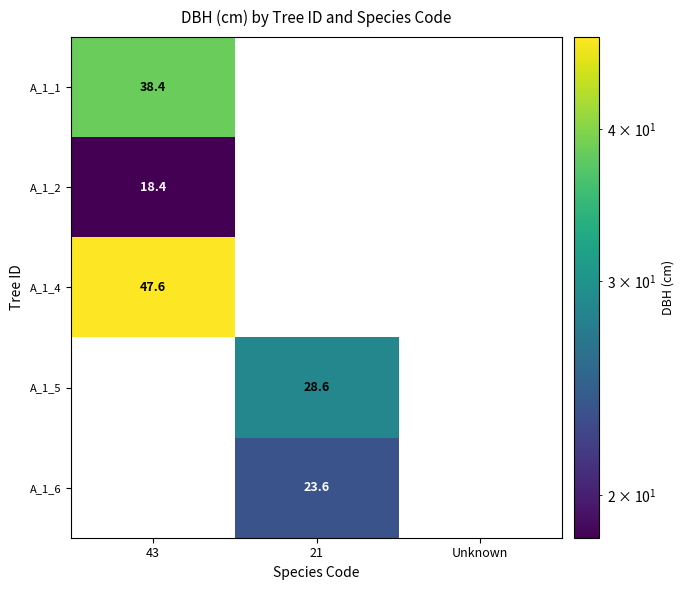

The A_1_4 series shows 47.6 at 43. True or false?

True